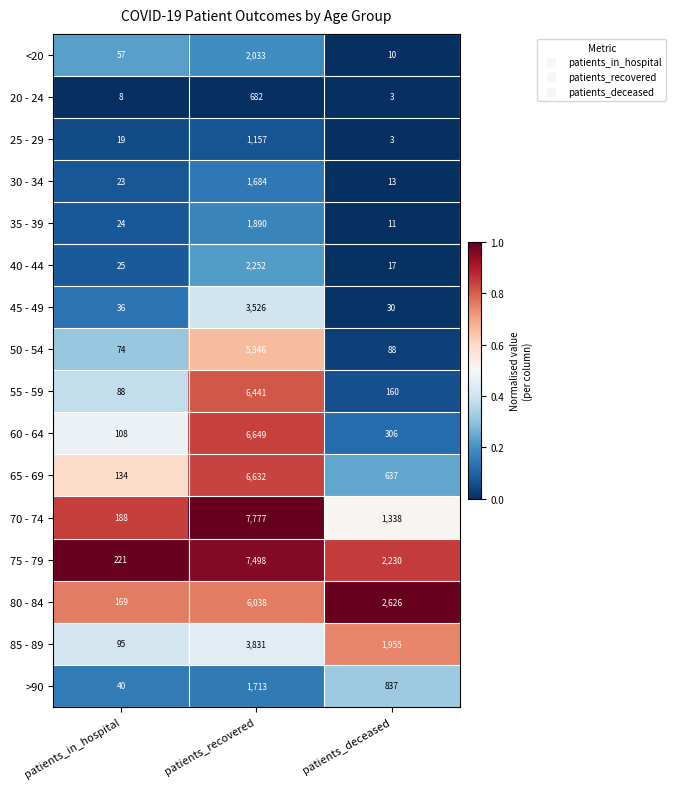

Which series changed the most between patients_recovered and patients_deceased?

70 - 74